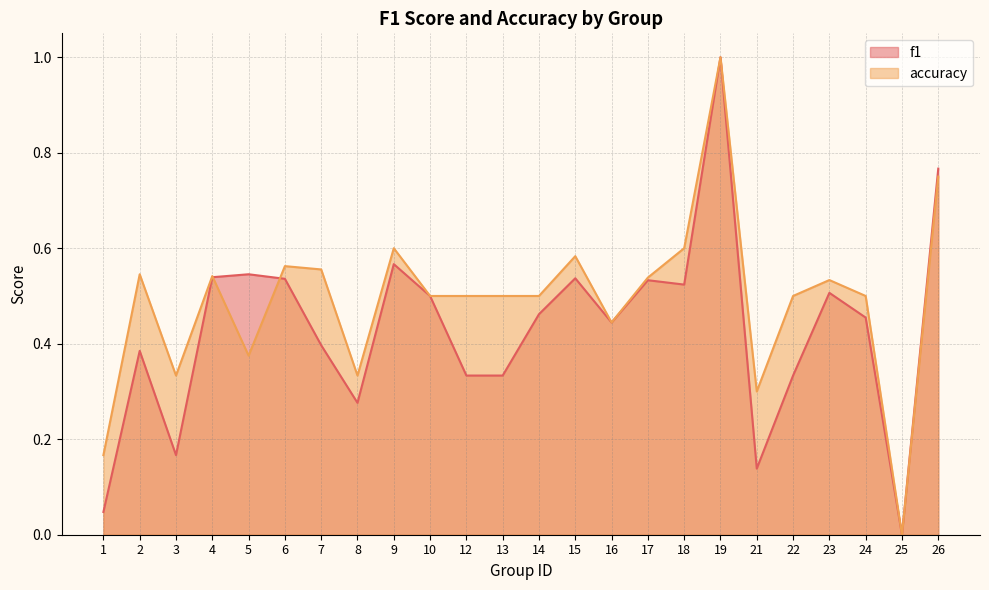

Which category has the lowest value in the accuracy series?

25